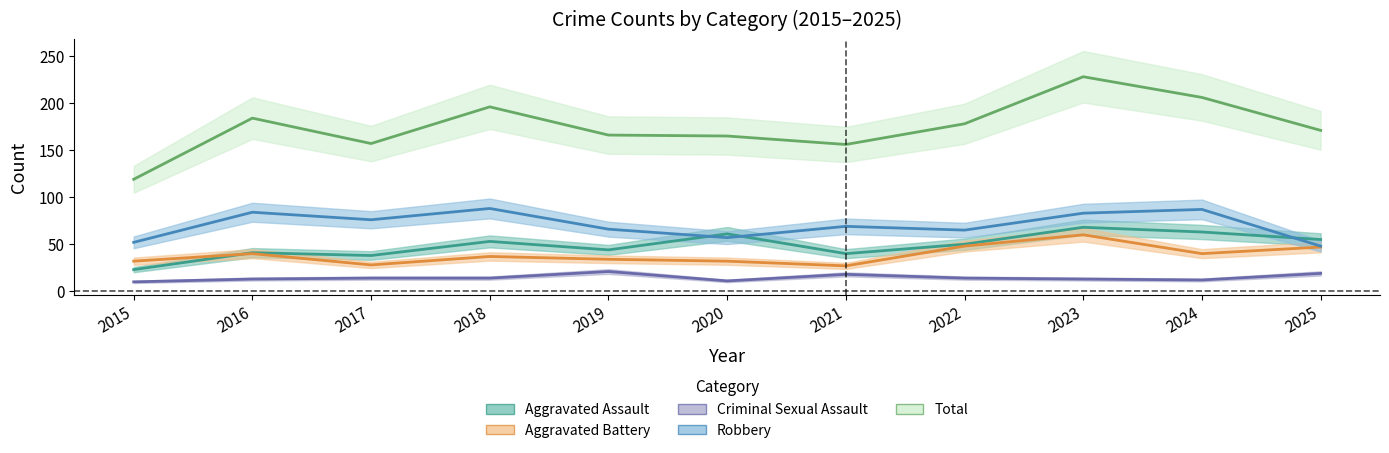

What is the difference between the second highest and second lowest values in the Robbery series?

35